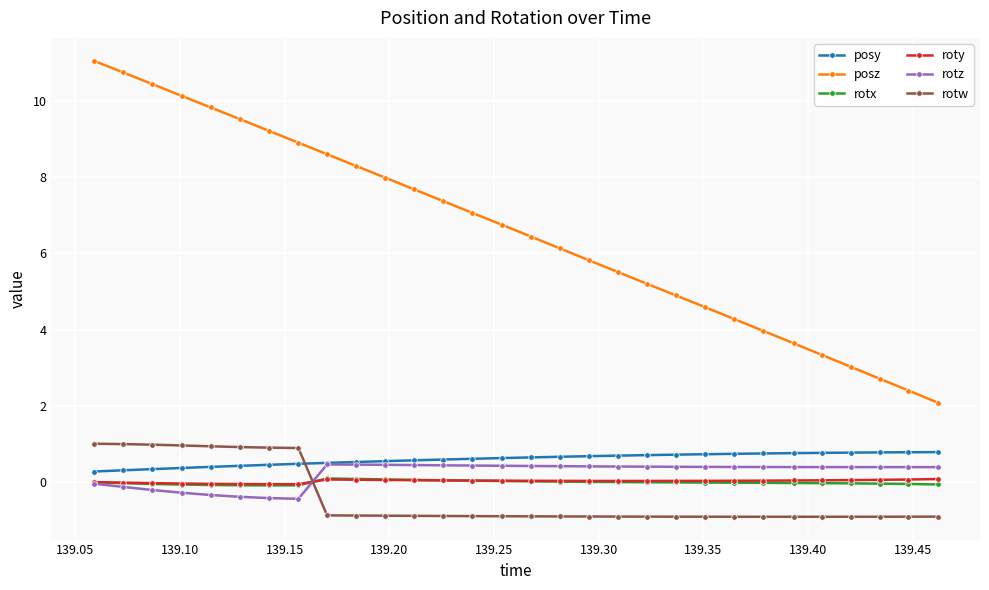

What is the minimum value for posy?

0.3